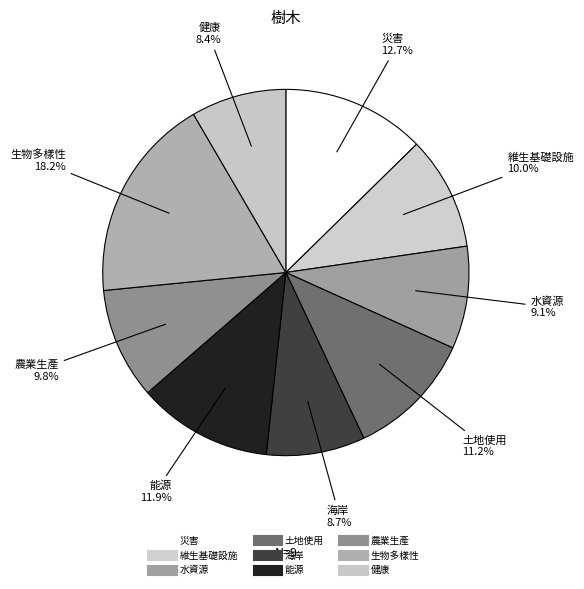

How many segments does this pie chart have?

9